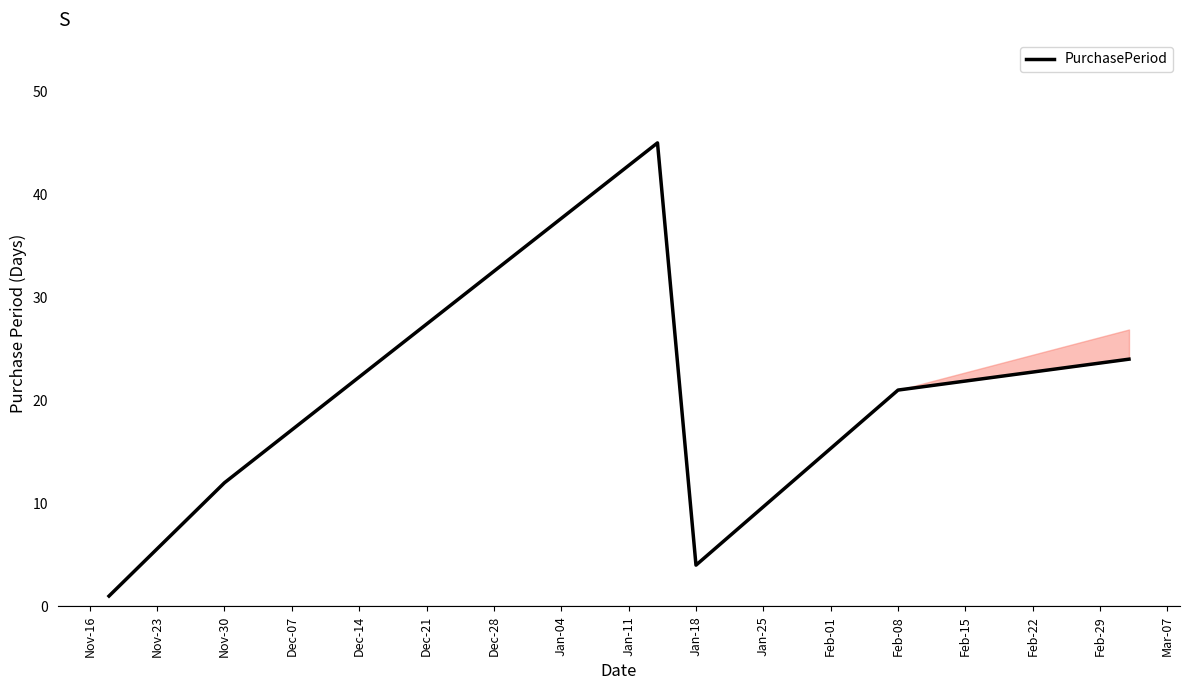

What is the maximum value shown in the chart?

45